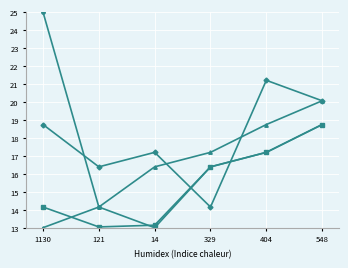

What position from the left is 14?

3